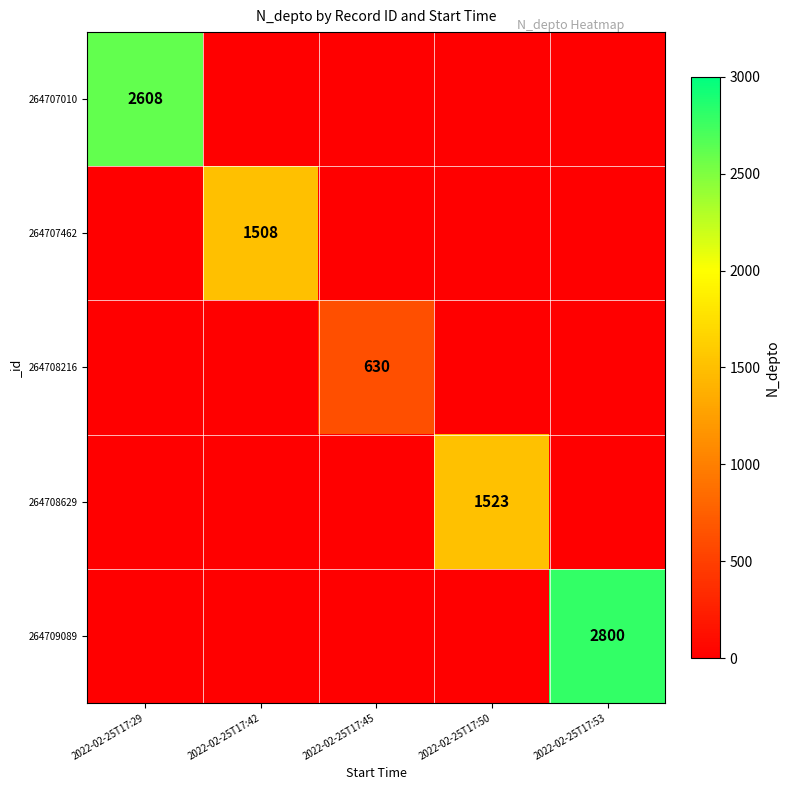

How many values in 264709089 are above zero?

1